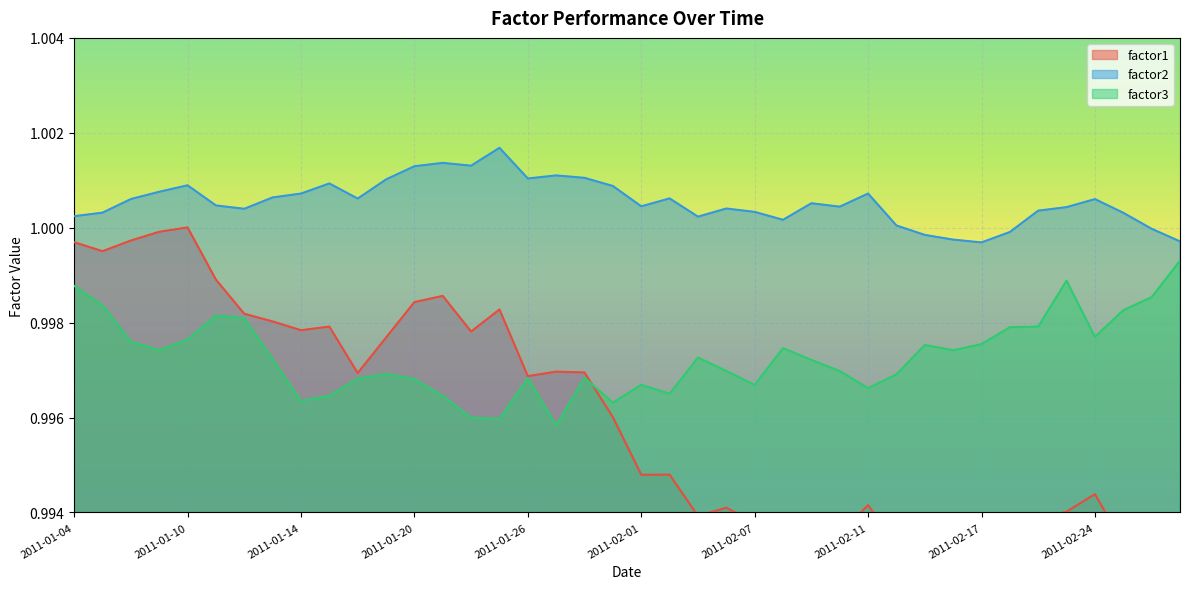

Between 2011-02-23 and 2011-03-01, which is larger?

2011-02-23